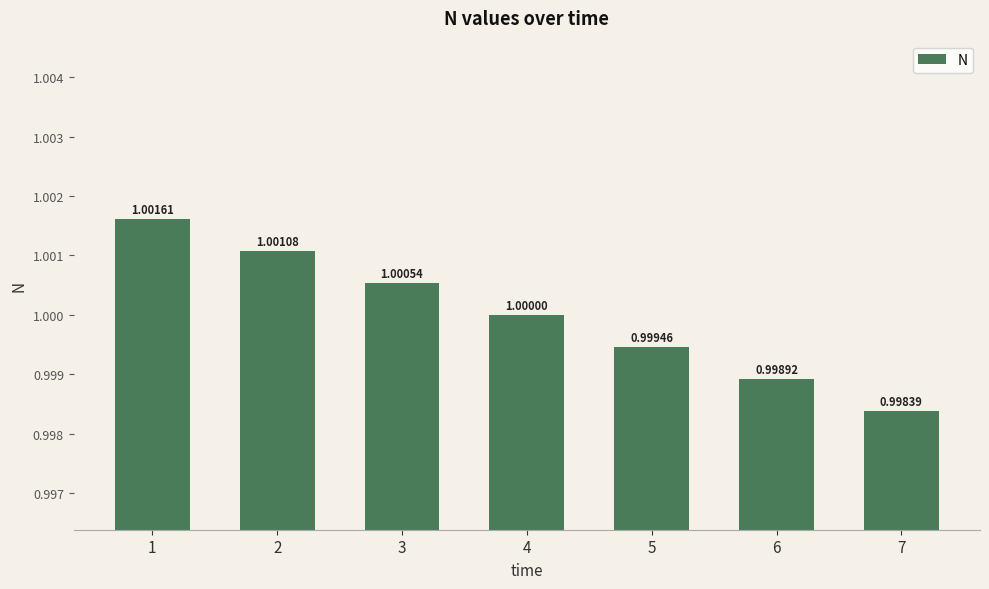

List the labels in order of value, largest first.

1, 2, 3, 4, 5, 6, 7